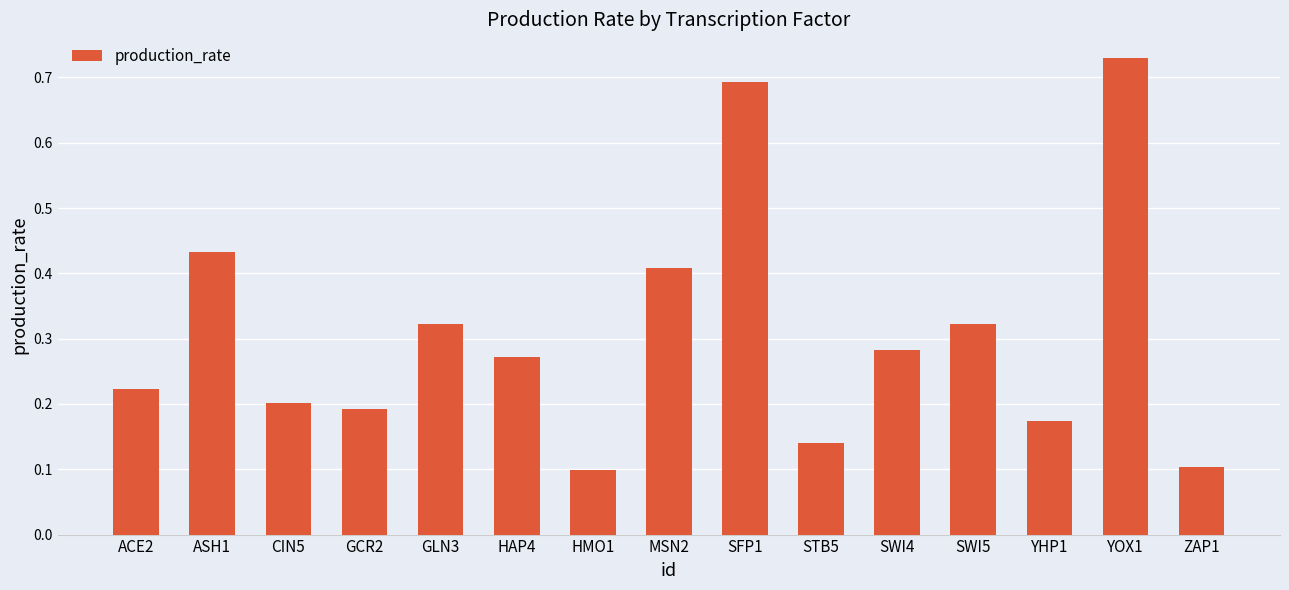

What is the sum of all values?

4.6